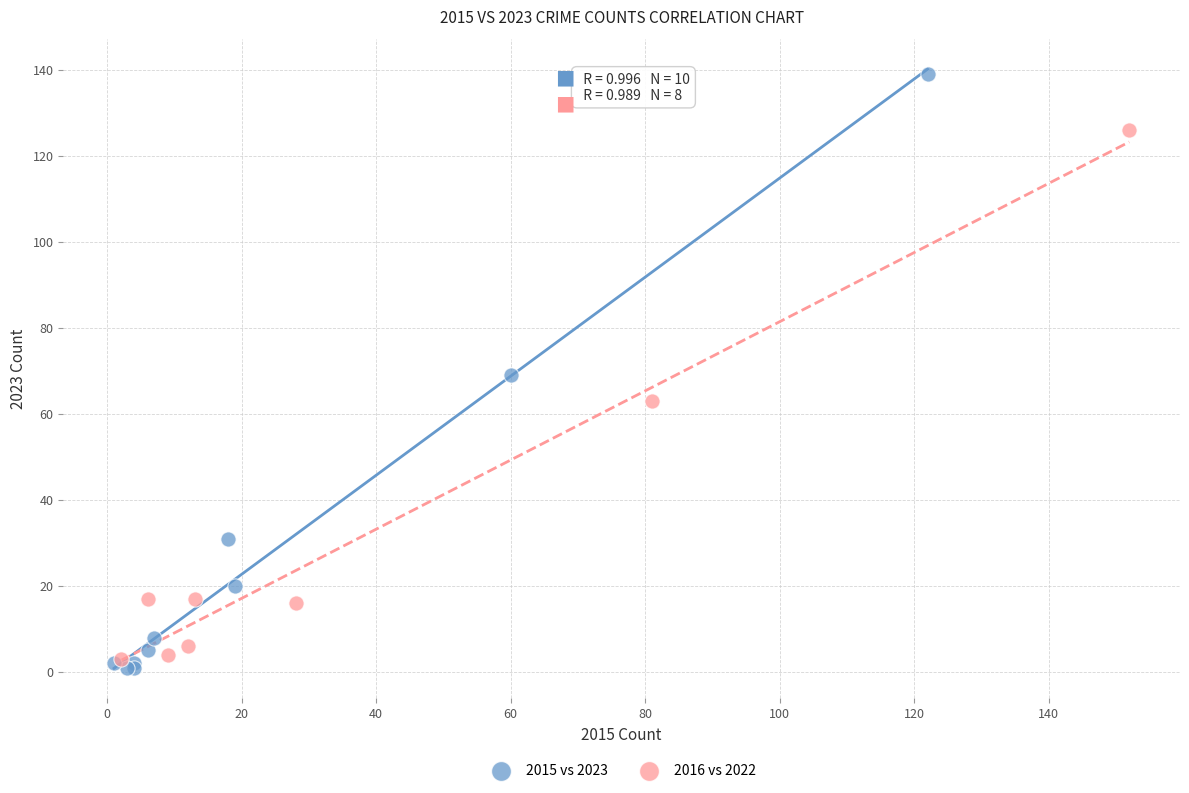

Which series contains the highest Y value?

2015 vs 2023